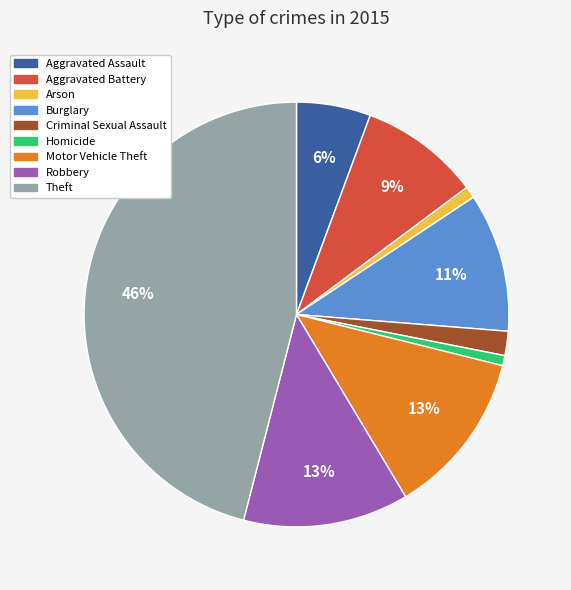

To the nearest percent, what portion does Criminal Sexual Assault represent?

2%